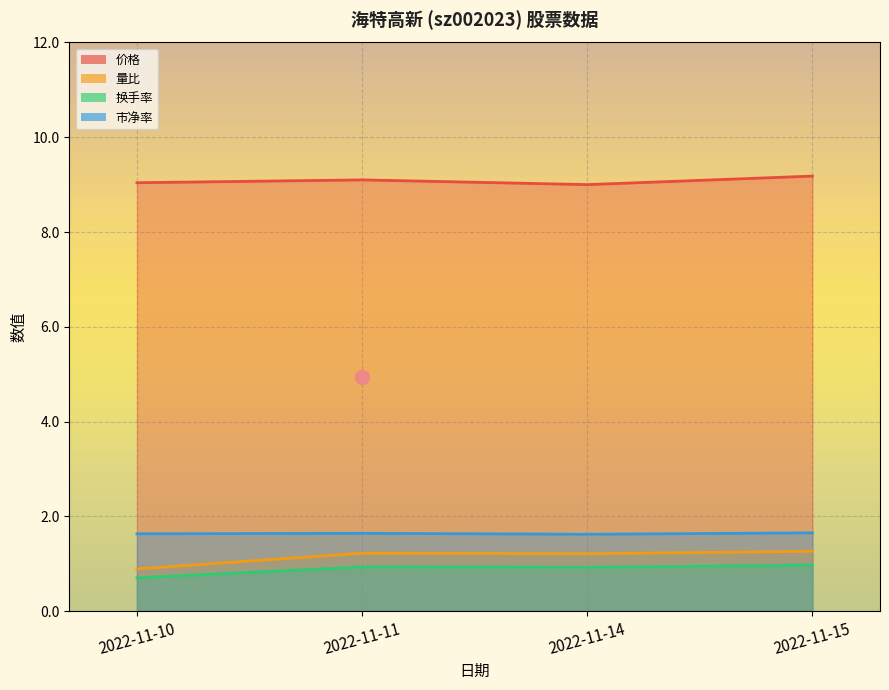

True or false: 价格 and 换手率 cross at least once.

False